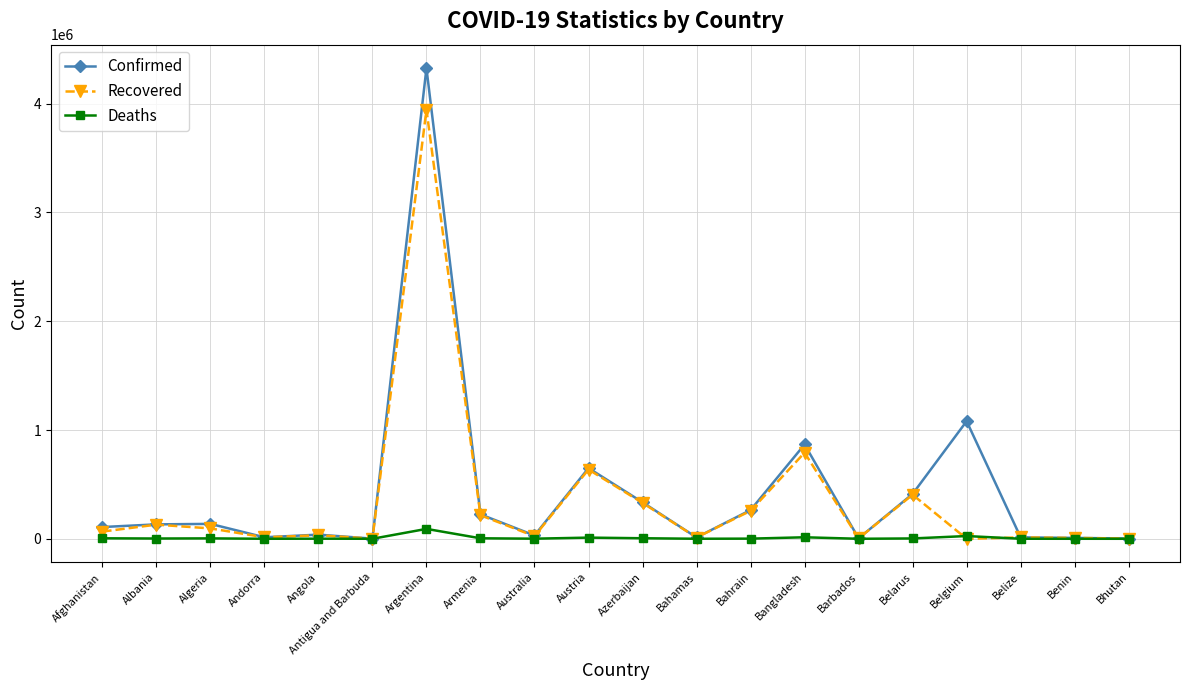

Which series has the largest range (max minus min)?

Confirmed